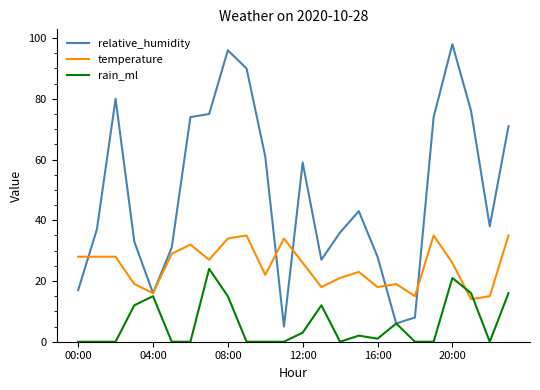

Which series has the widest spread of values?

relative_humidity